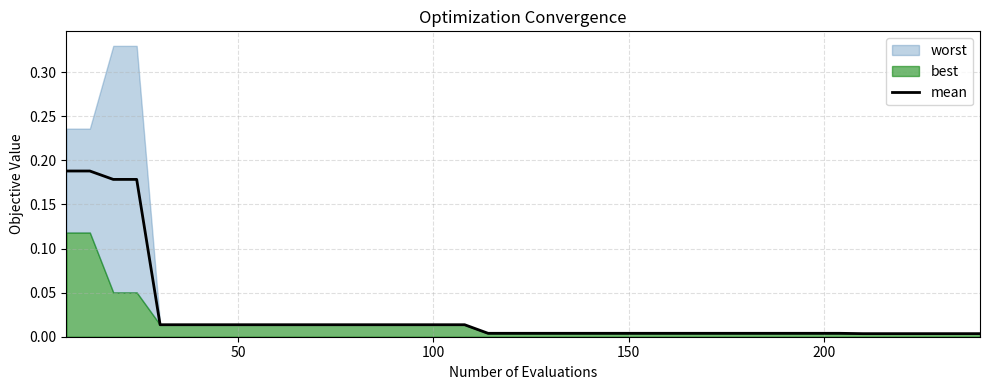

The value at 10 is 0.0. True or false?

False